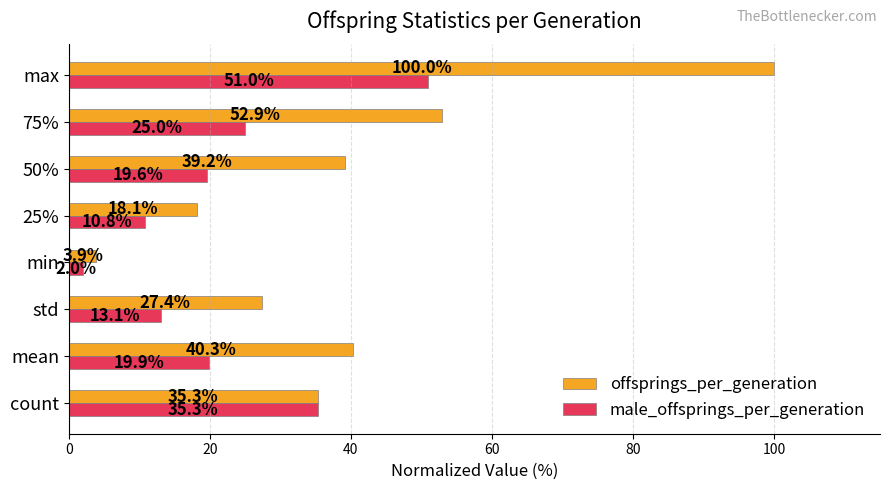

At which category does the chart reach its minimum across all series?

min